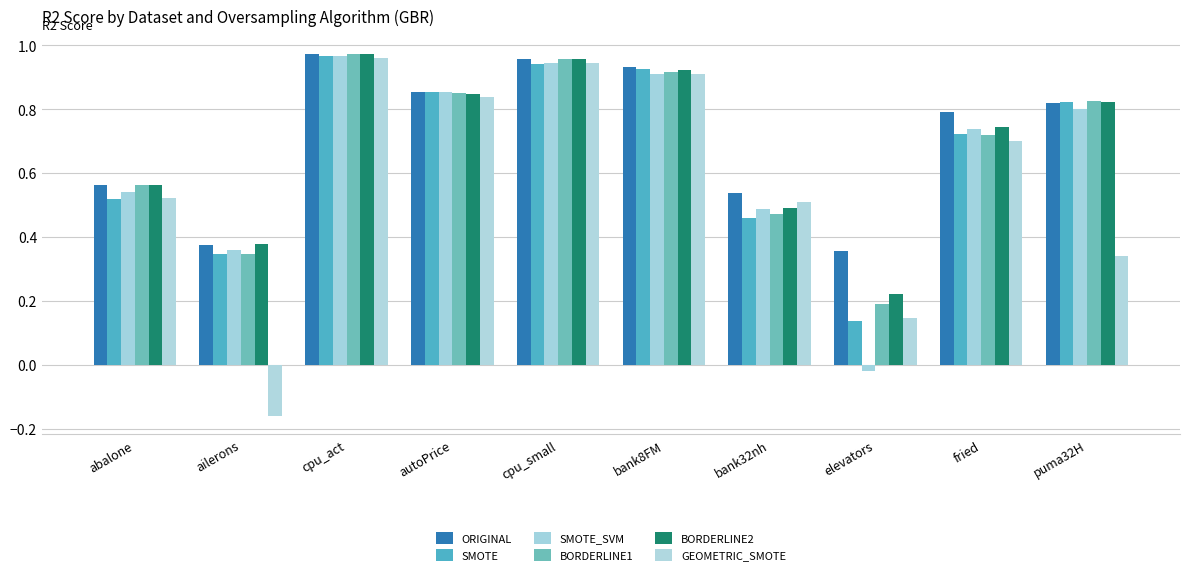

What is the difference between the maximum and minimum values in the SMOTE series?

0.8